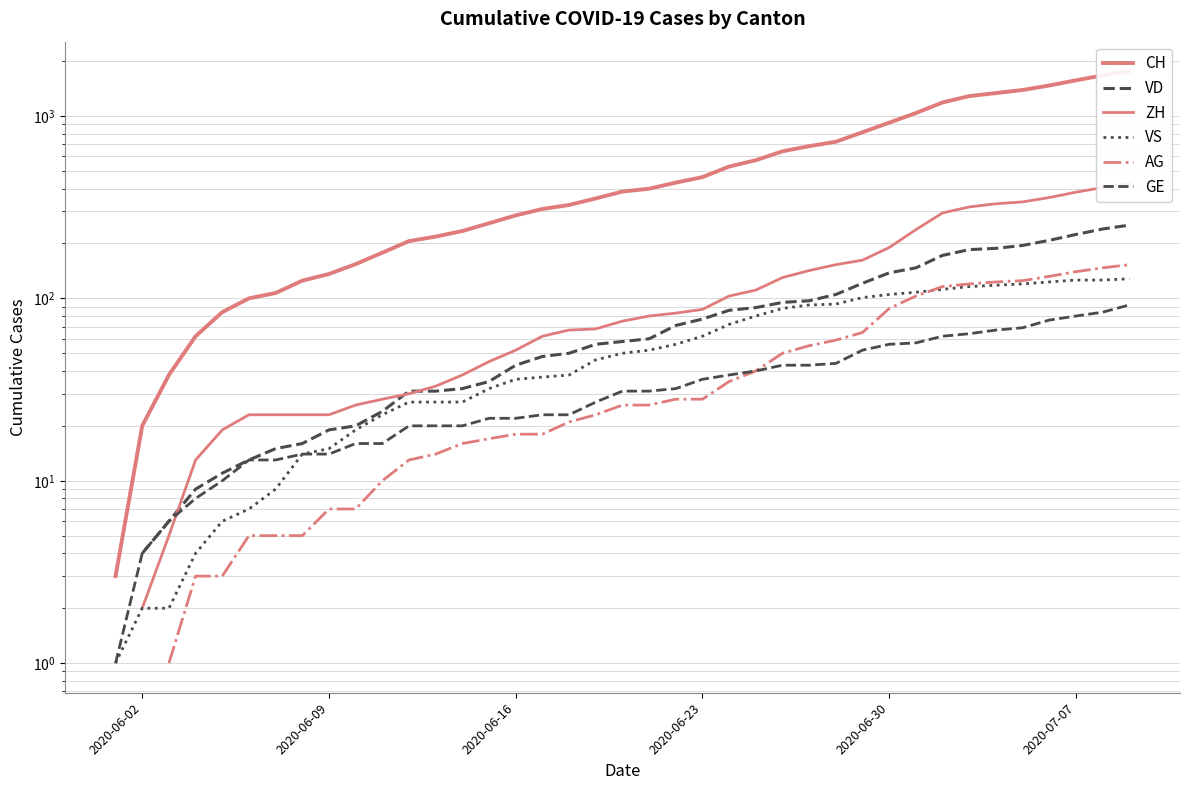

How many data points does each series have?

40